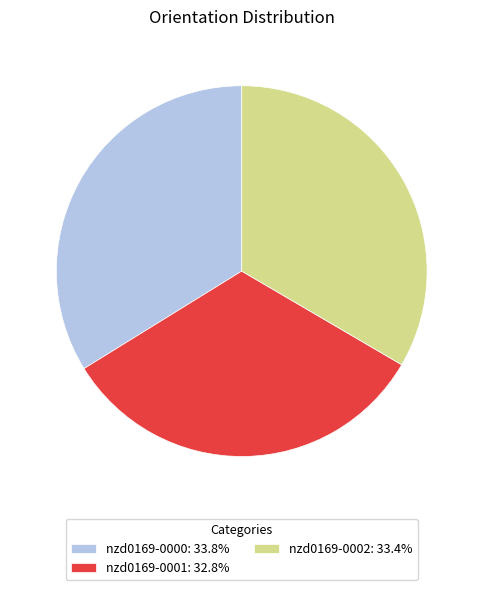

How many slices are in this pie chart?

3